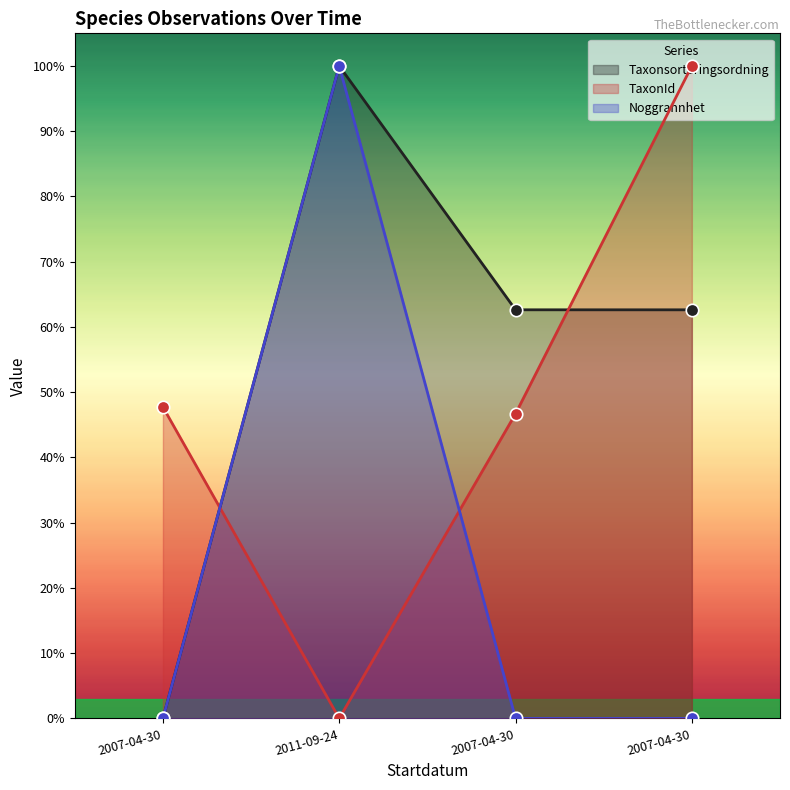

At how many categories does at least one series exceed 0?

4